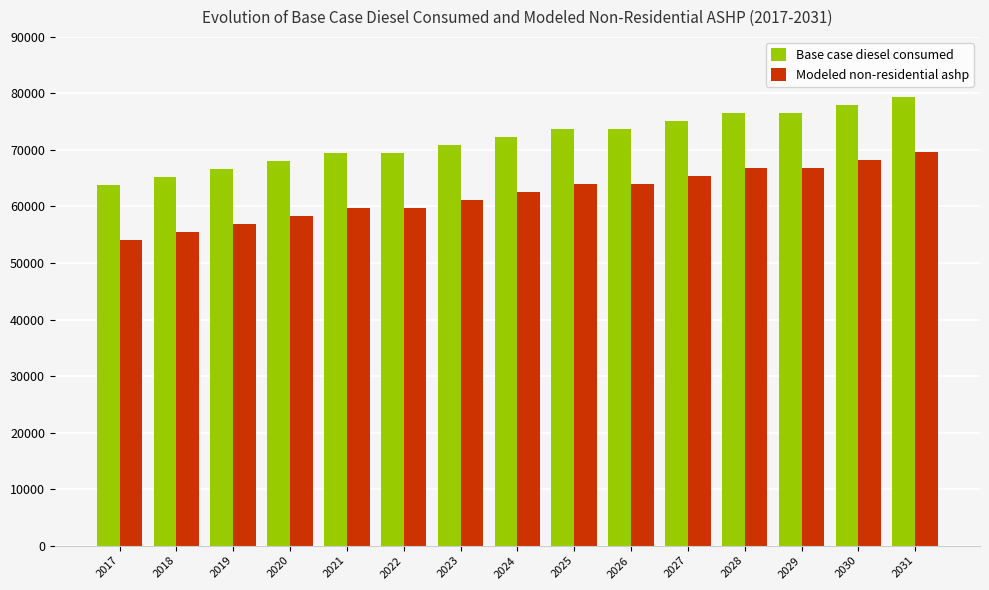

What is the total value across all series at 2026?

137755.1